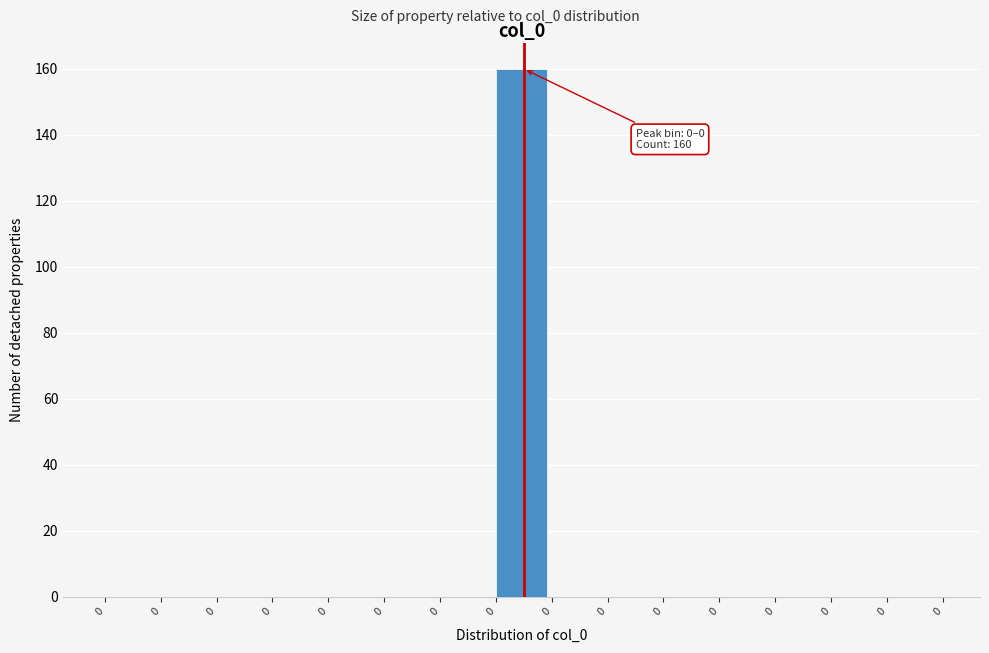

How many data points does each series have?

15